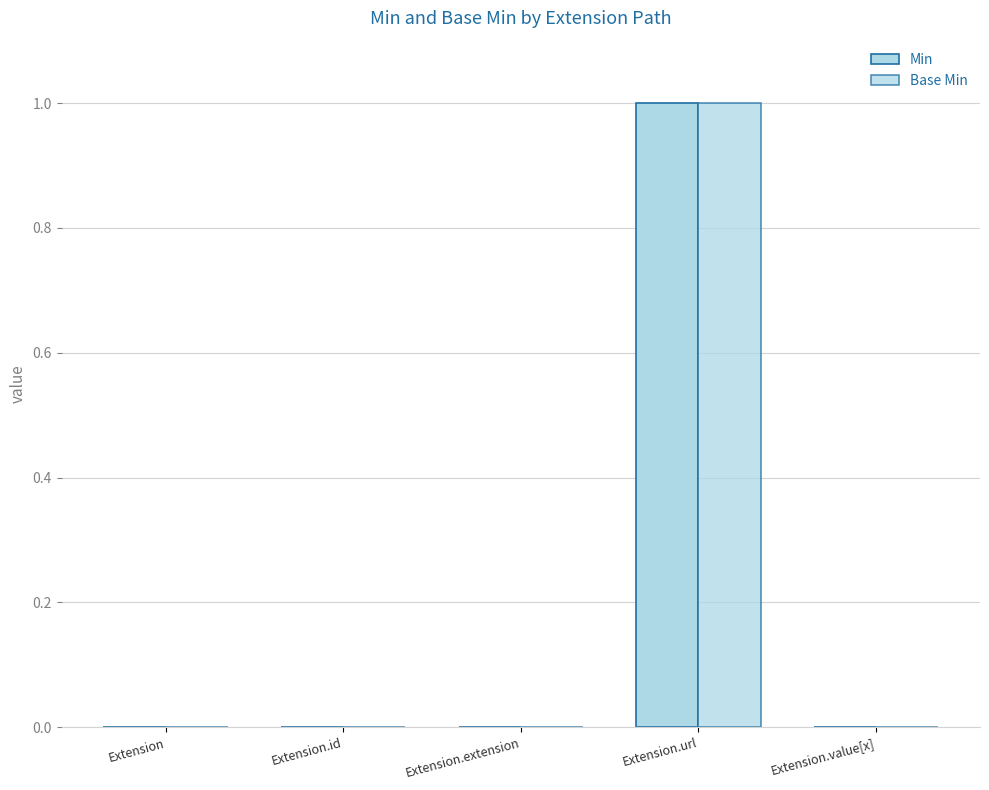

What is the label of the 5th bar from the right?

Extension